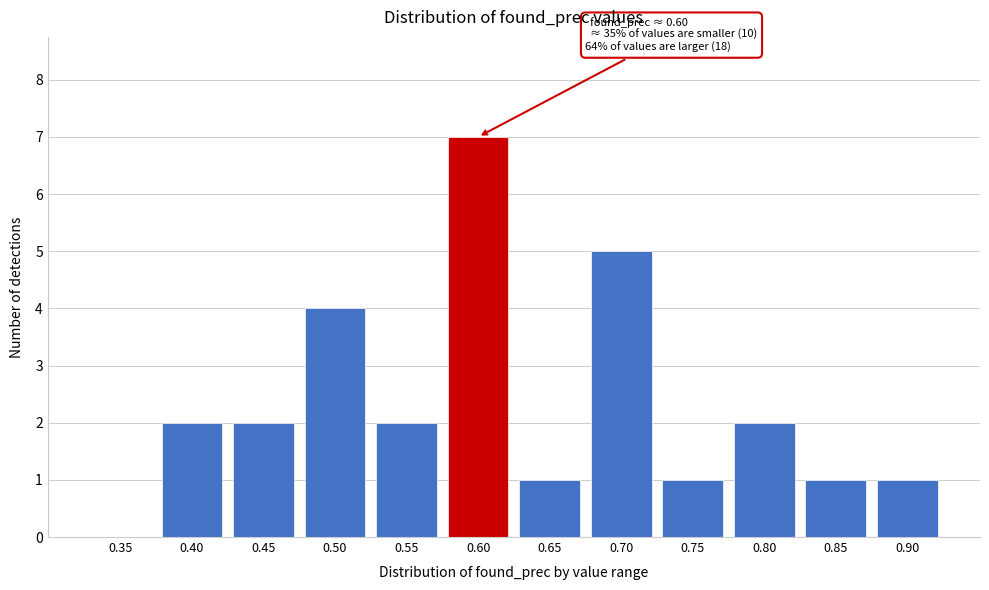

Reading left to right, list all the values displayed in this chart.

0.35=0	0.40=2	0.45=2	0.50=4	0.55=2	0.60=7	0.65=1	0.70=5	0.75=1	0.80=2	0.85=1	0.90=1